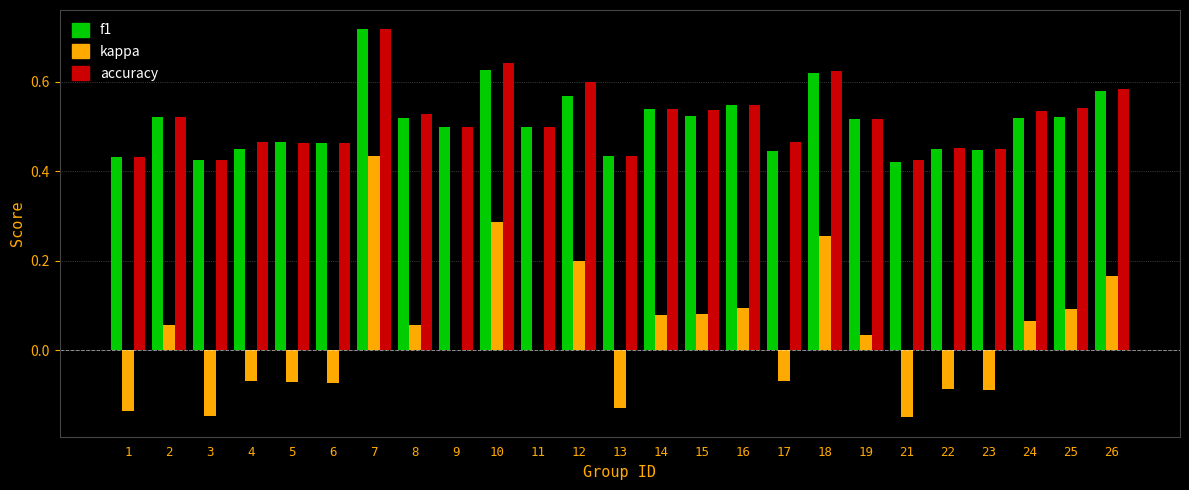

Which category has the highest value in the kappa series?

7